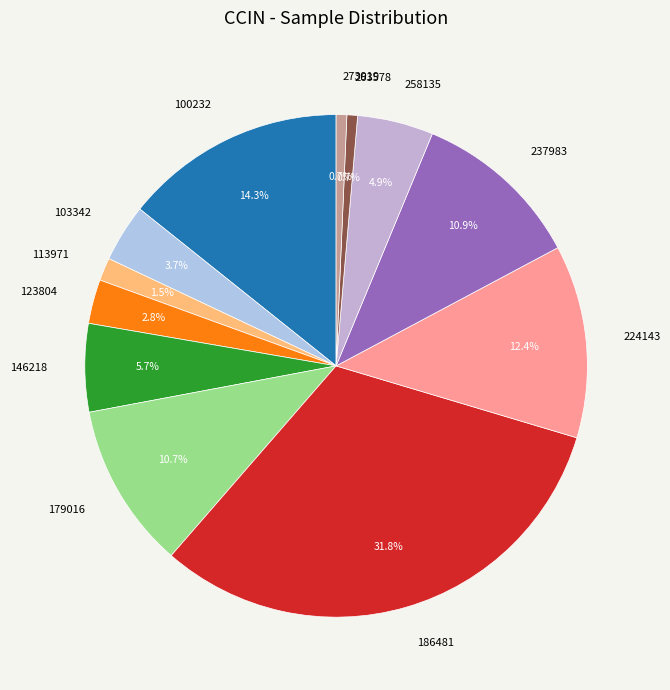

Is 179016 the majority of the pie?

No